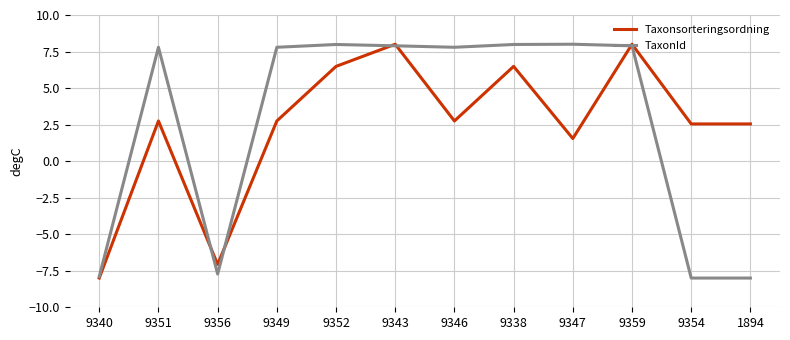

What position from the left is 9346?

7